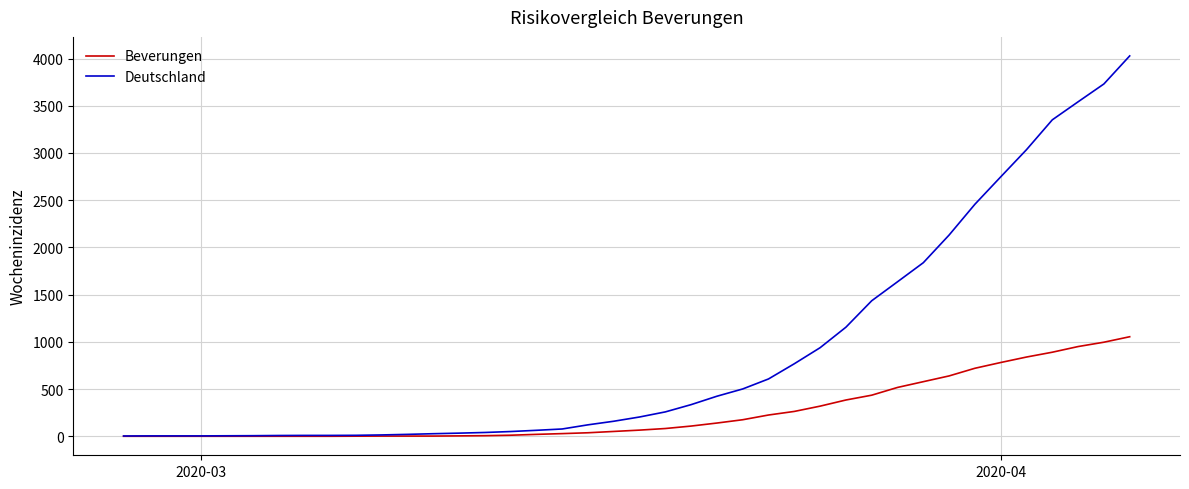

What is the minimum value for Deutschland?

3